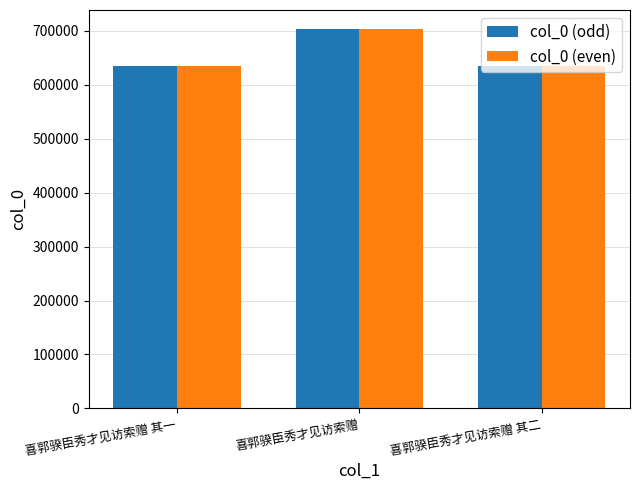

At how many categories does at least one series exceed 675942?

1